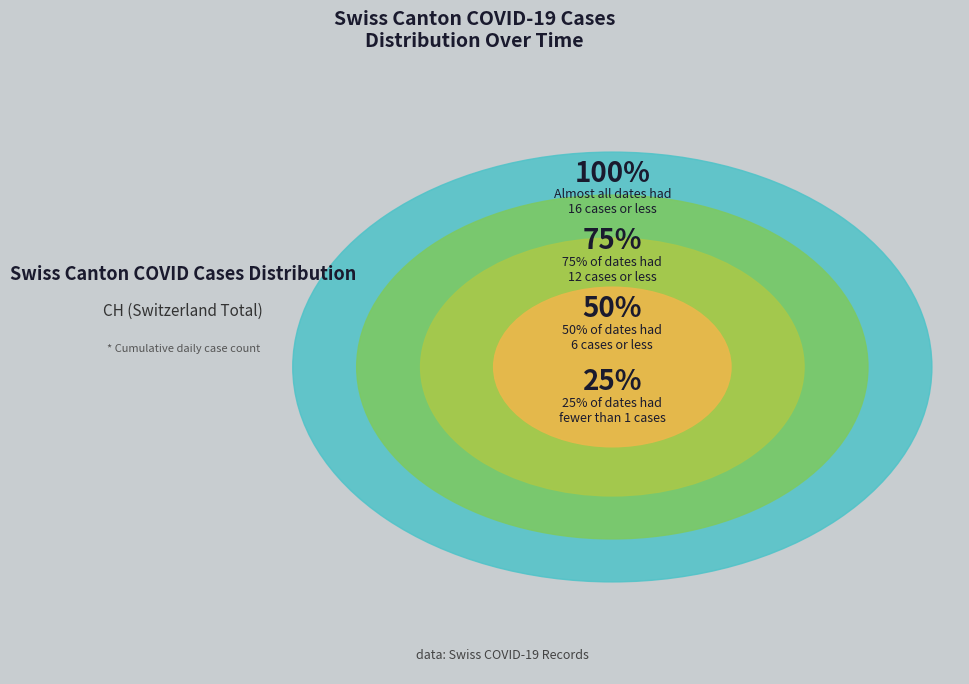

The 2020-07-08 slice represents 8% of the pie. True or false?

False